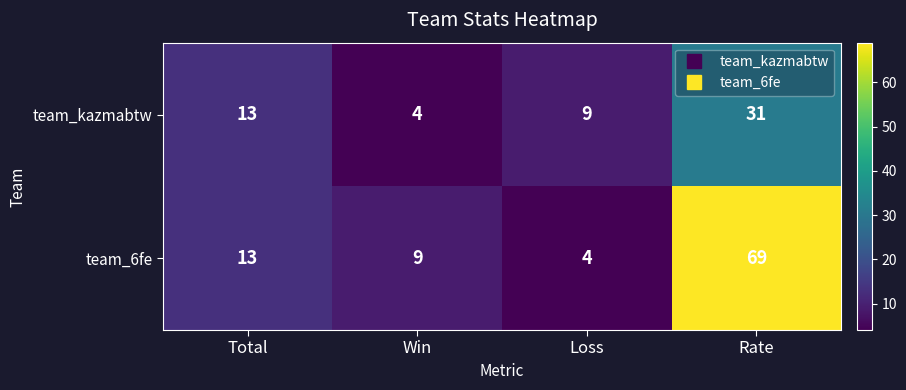

Which series changed the most between Win and Rate?

team_6fe